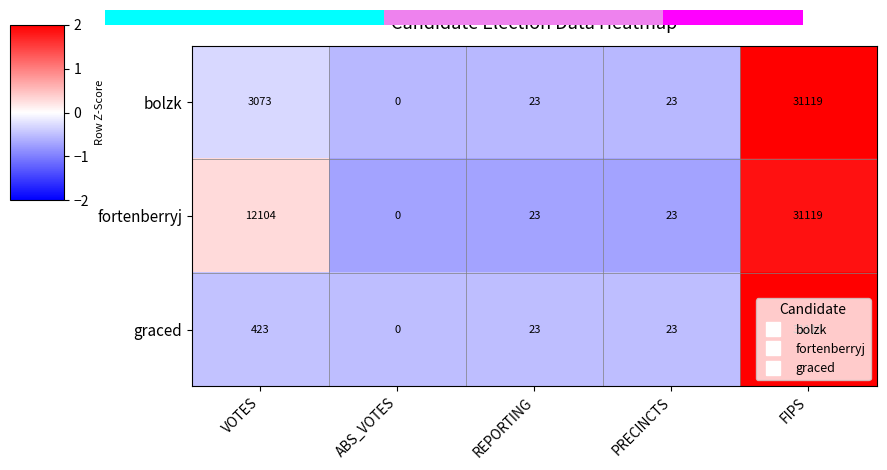

Count the number of data series in this chart.

3